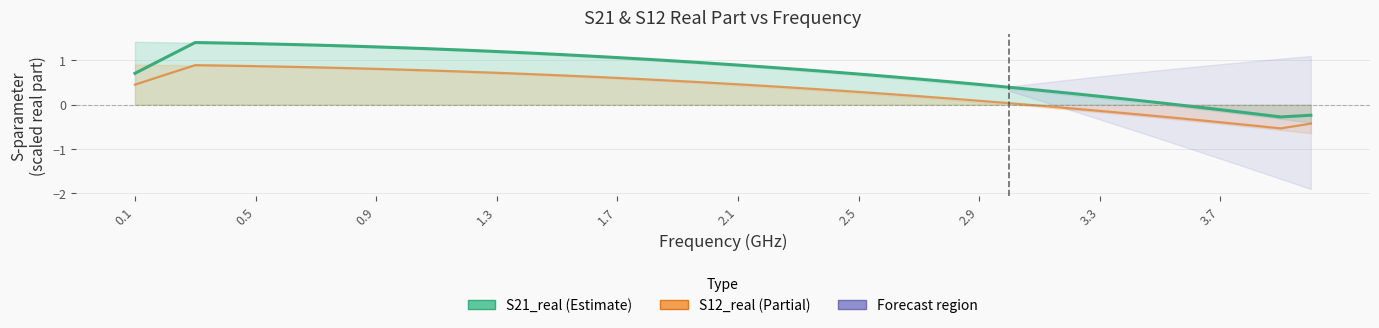

What is the minimum value shown in the chart?

-0.5